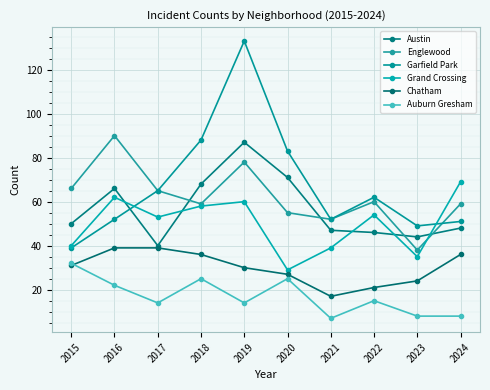

Where does the Garfield Park series first go above 62?

2017